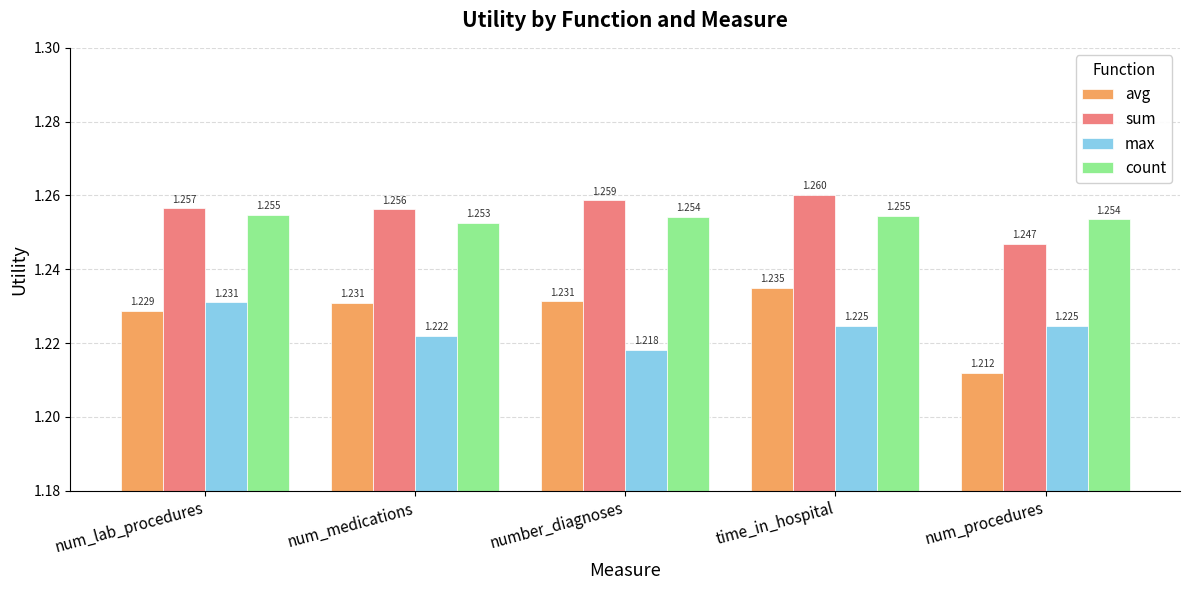

At which category is the sum across all series the highest?

time_in_hospital